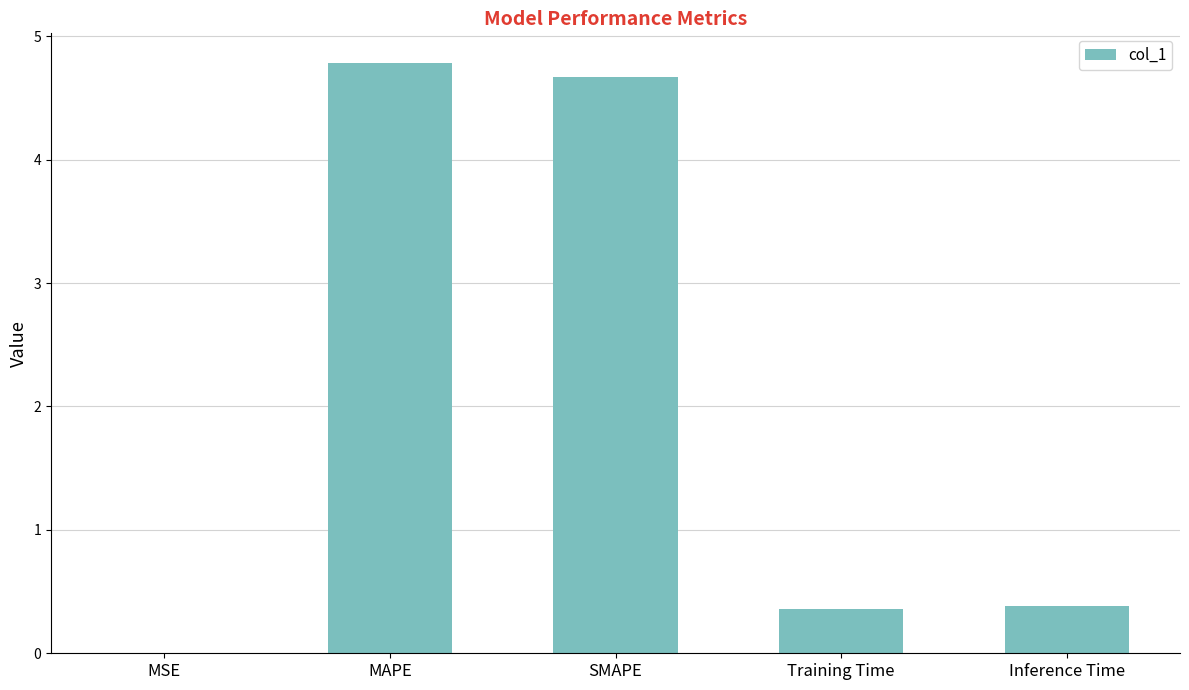

What value does the data have at SMAPE?

4.7